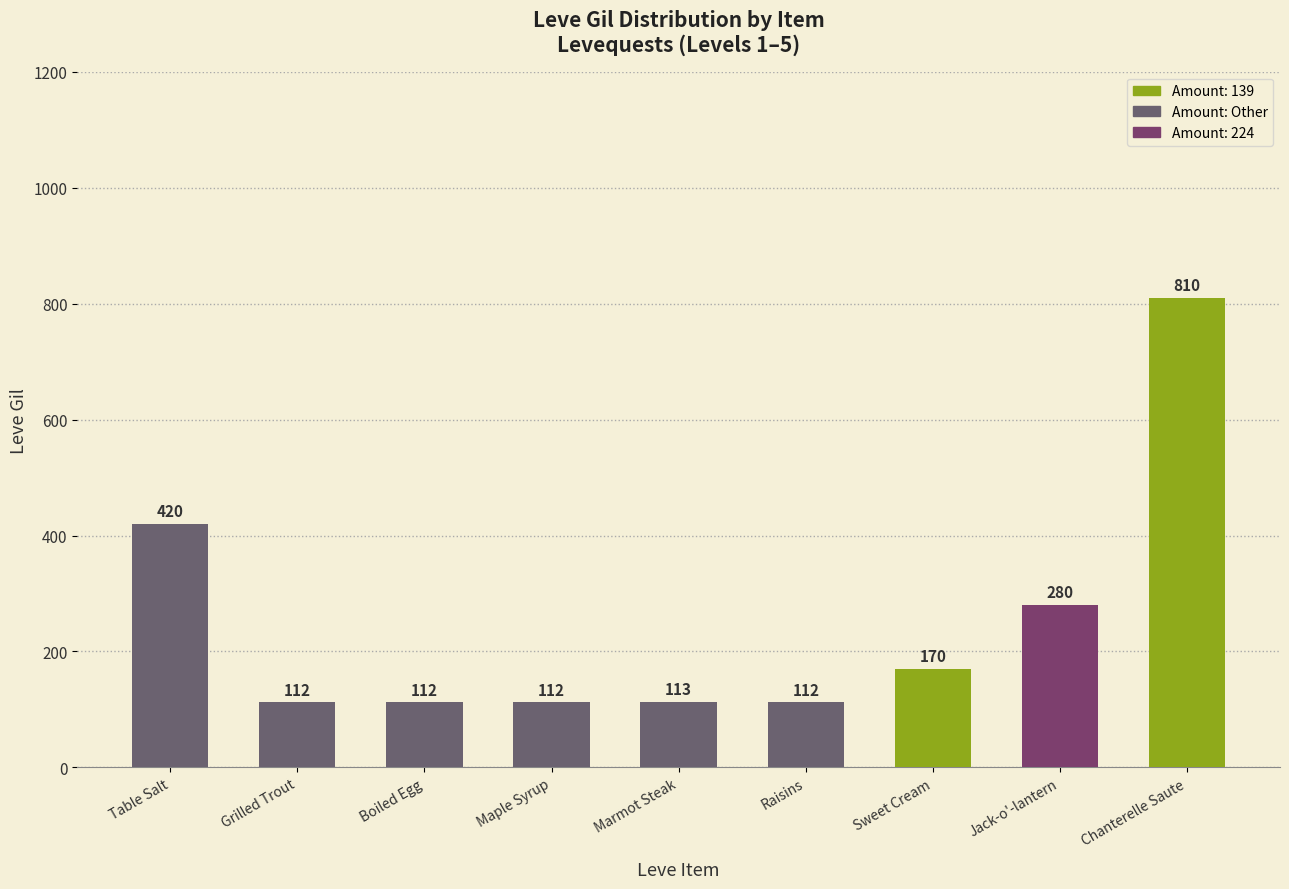

Reading left to right, transcribe all the data shown in this chart.

Table Salt=420	Grilled Trout=112	Boiled Egg=112	Maple Syrup=112	Marmot Steak=113	Raisins=112	Sweet Cream=170	Jack-o'-lantern=280	Chanterelle Saute=810